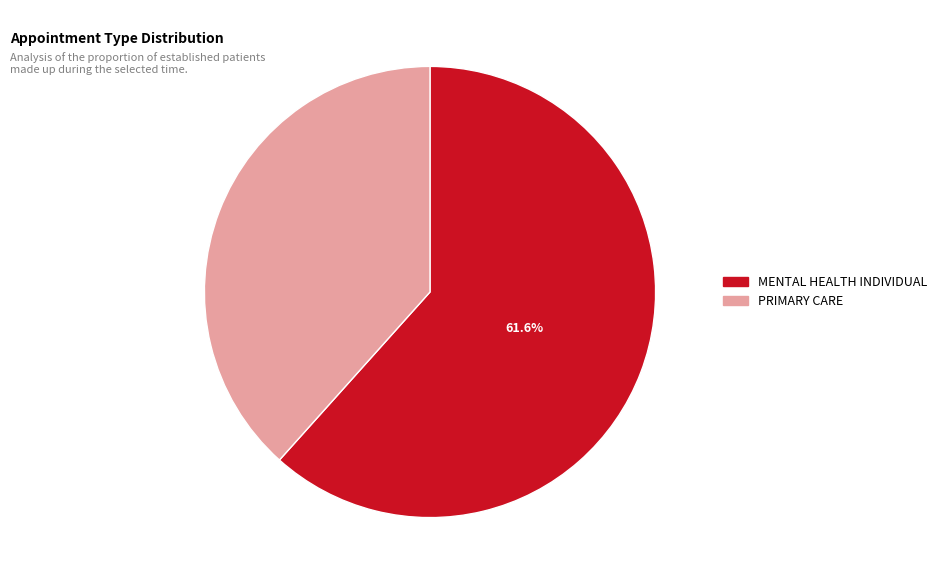

Which has a higher value, PRIMARY CARE or MENTAL HEALTH INDIVIDUAL?

MENTAL HEALTH INDIVIDUAL